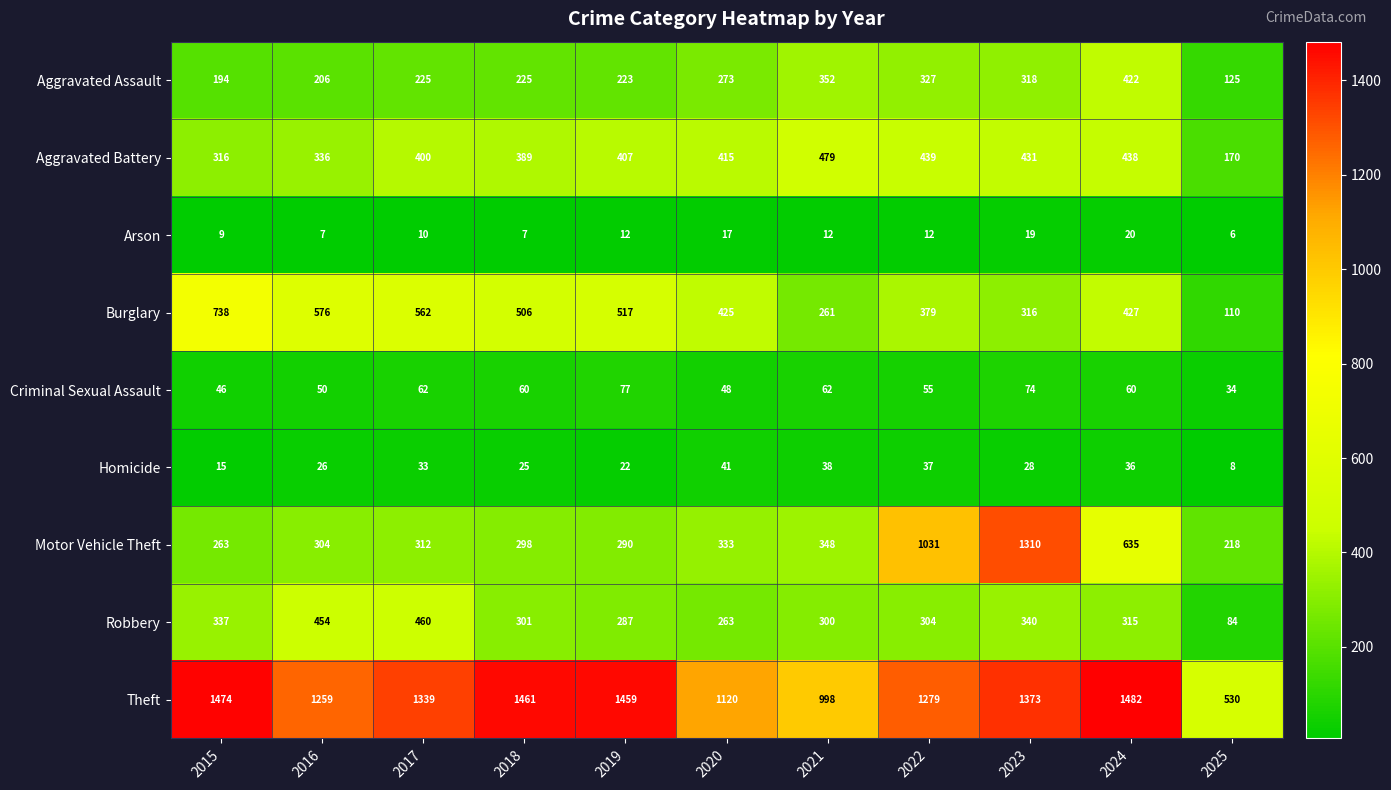

What is the difference between the second highest and minimum values in the Criminal Sexual Assault series?

40